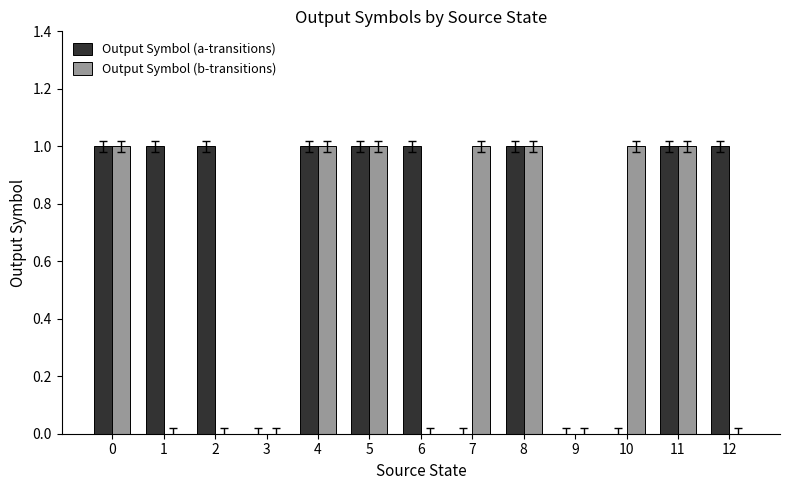

What are all the series names shown in the legend?

Output Symbol (a-transitions), Output Symbol (b-transitions)